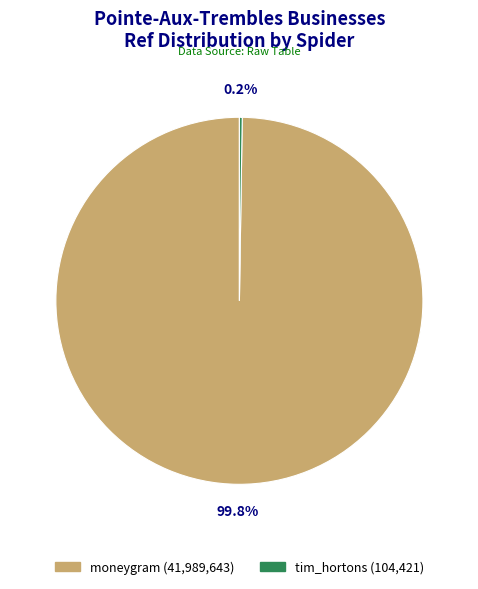

The moneygram slice represents 100% of the pie. True or false?

True